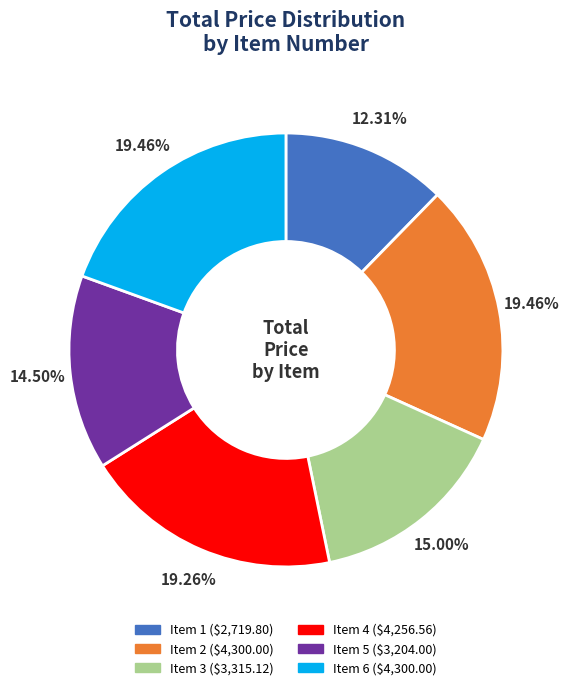

What is the smallest slice in the pie chart?

Item 1